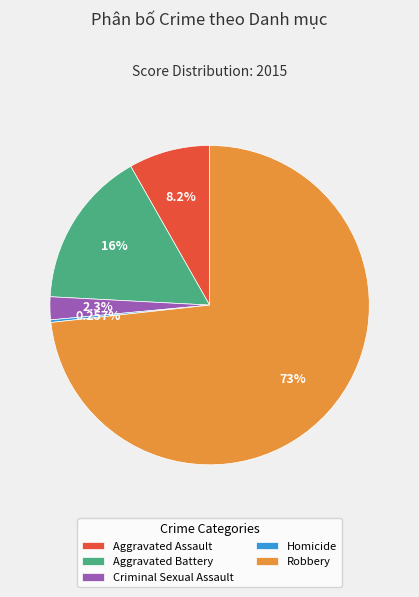

Which category accounts for the majority?

Robbery